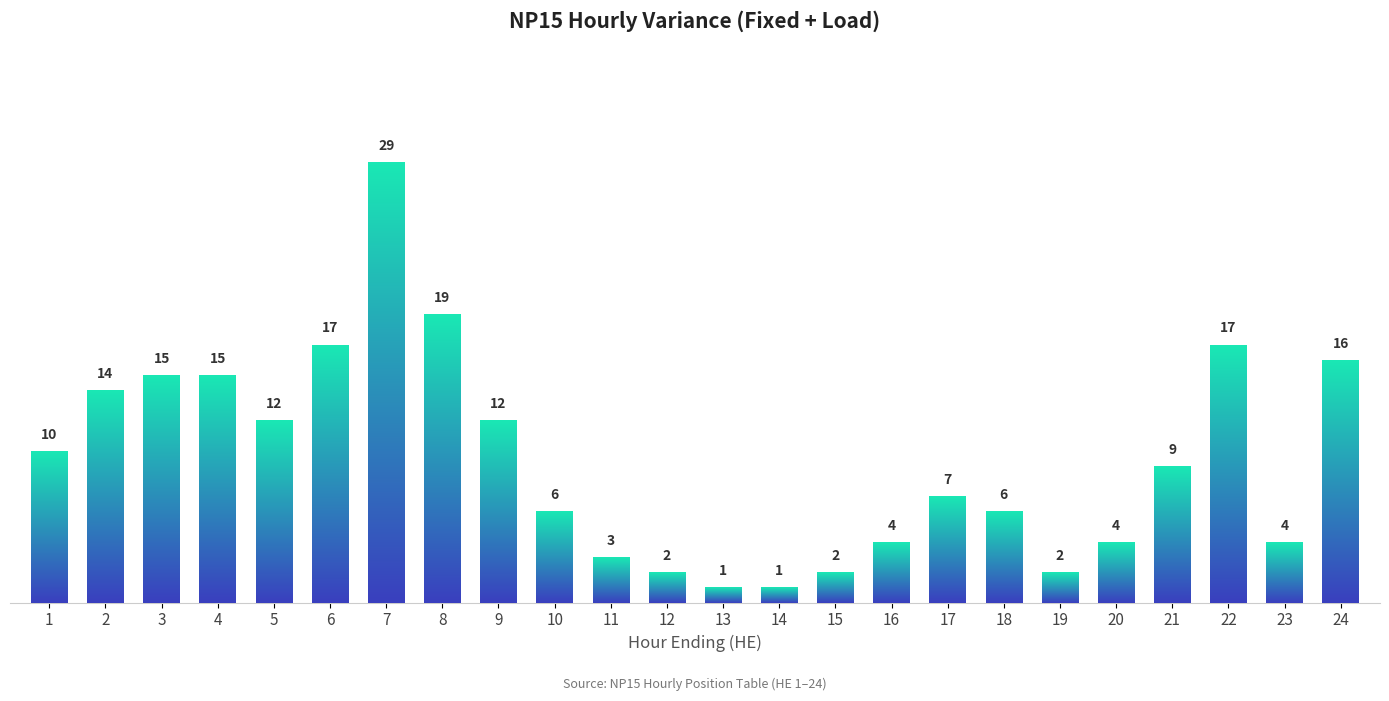

Which category has the highest value across all series?

7